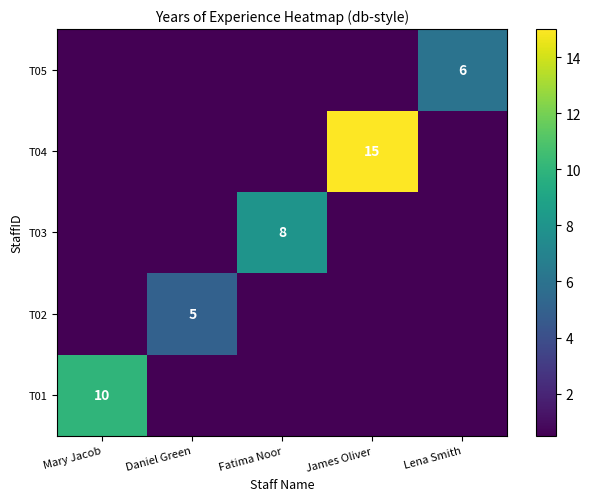

The T02 series shows 5.0 at Daniel Green. True or false?

True